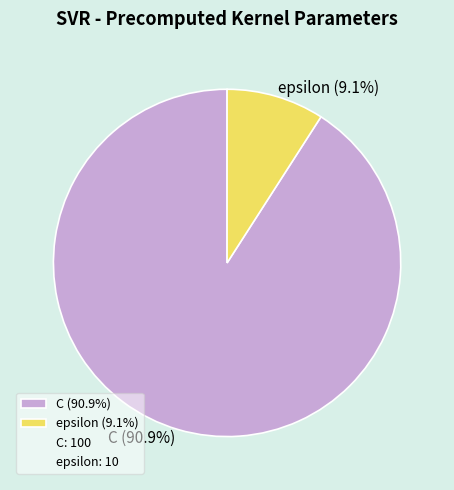

How many segments does this pie chart have?

2